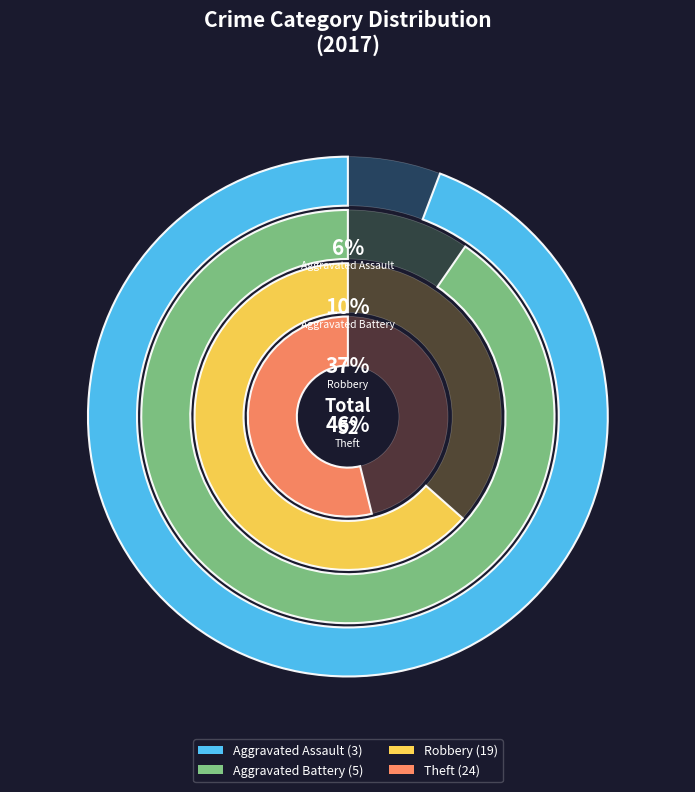

Do Aggravated Battery and Robbery together represent more than half of the pie?

No